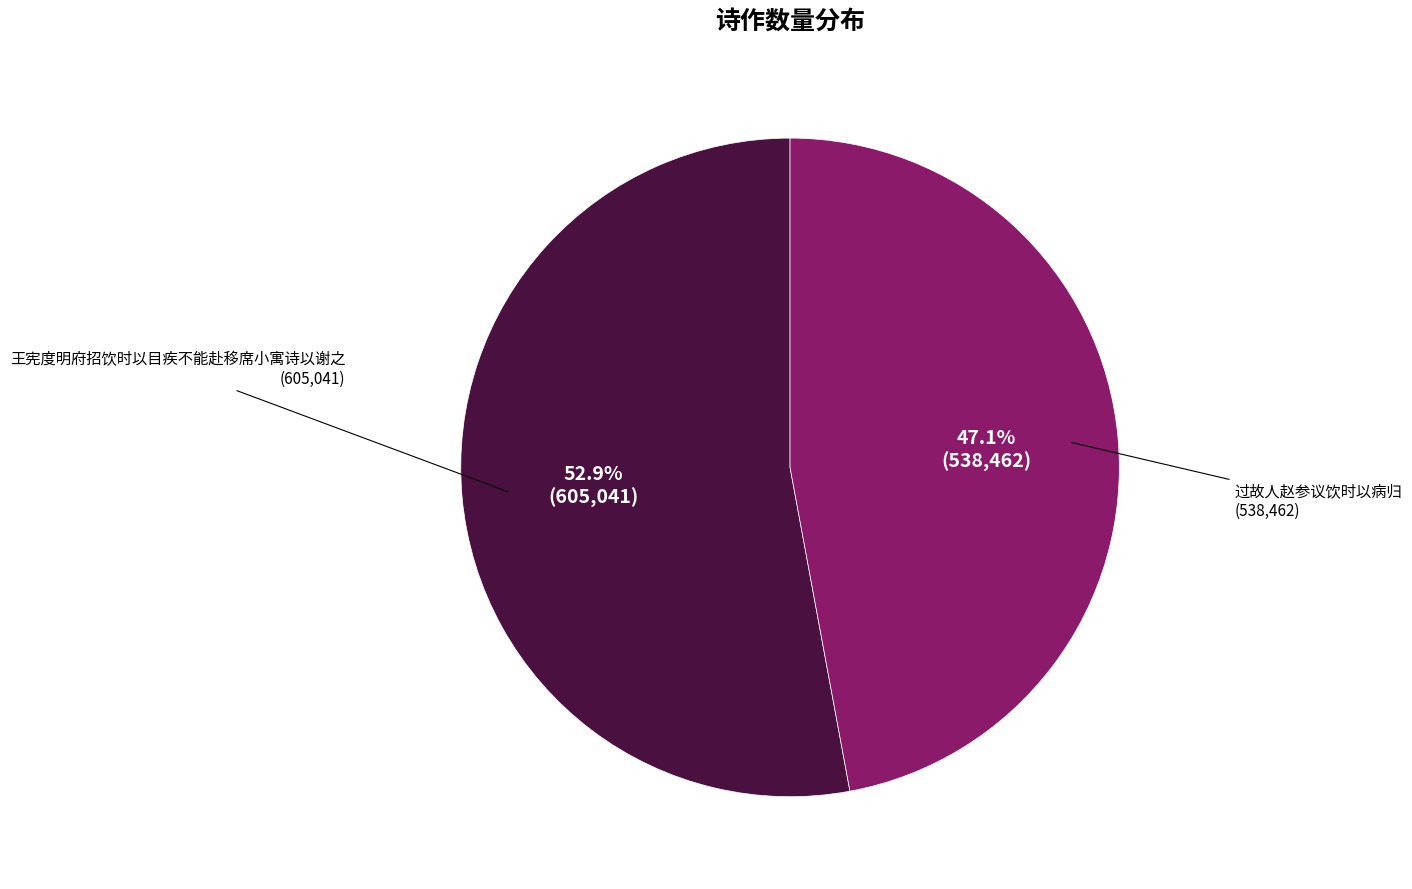

Is there a majority slice in this chart?

Yes